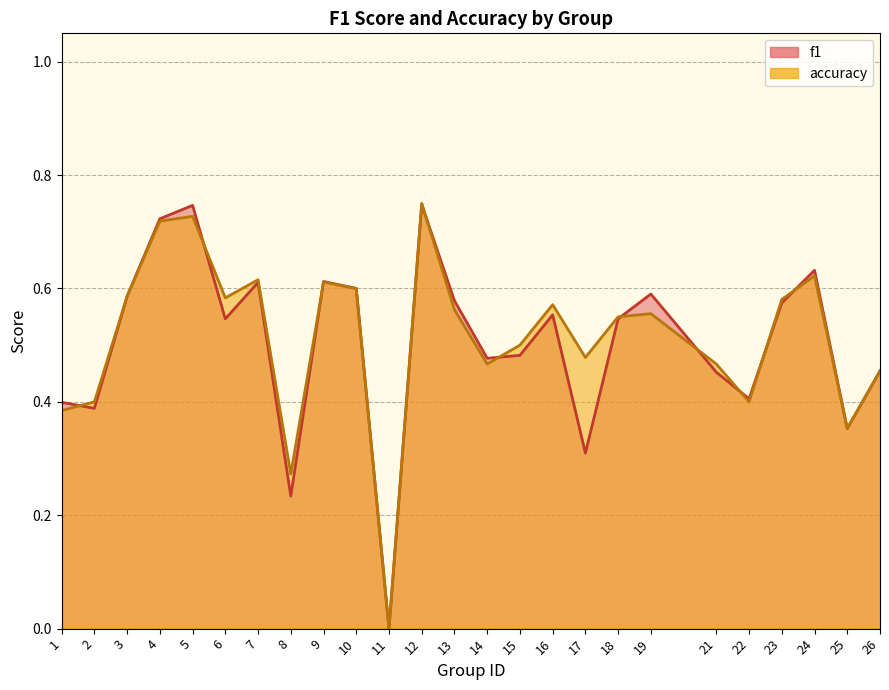

What is the value of the accuracy point at the 23rd from the left?

0.6